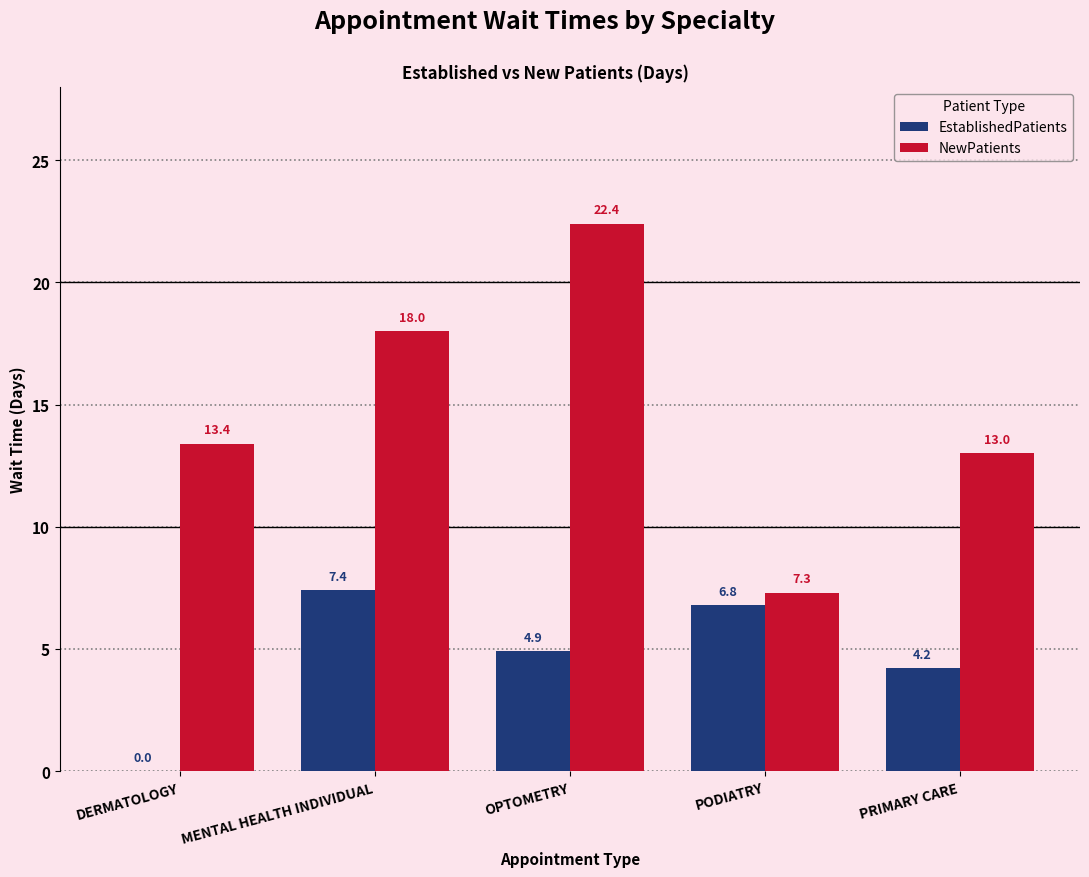

How many groups of bars are there?

5